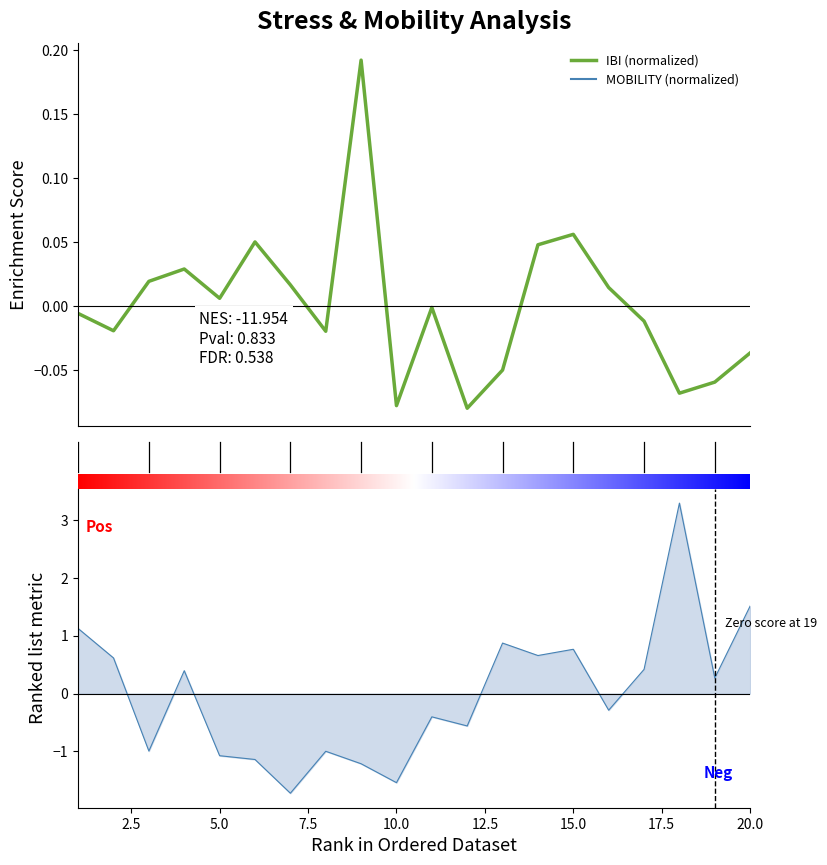

How many interior local peaks does the IBI series have?

5